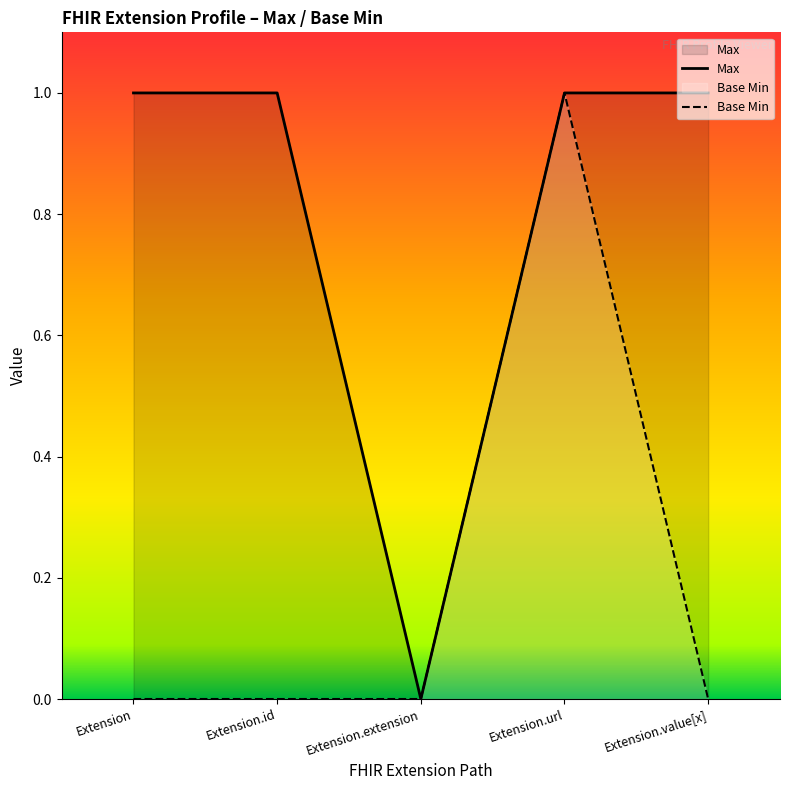

List the labels in order of Base Min value, smallest first.

Extension, Extension.id, Extension.extension, Extension.value[x], Extension.url